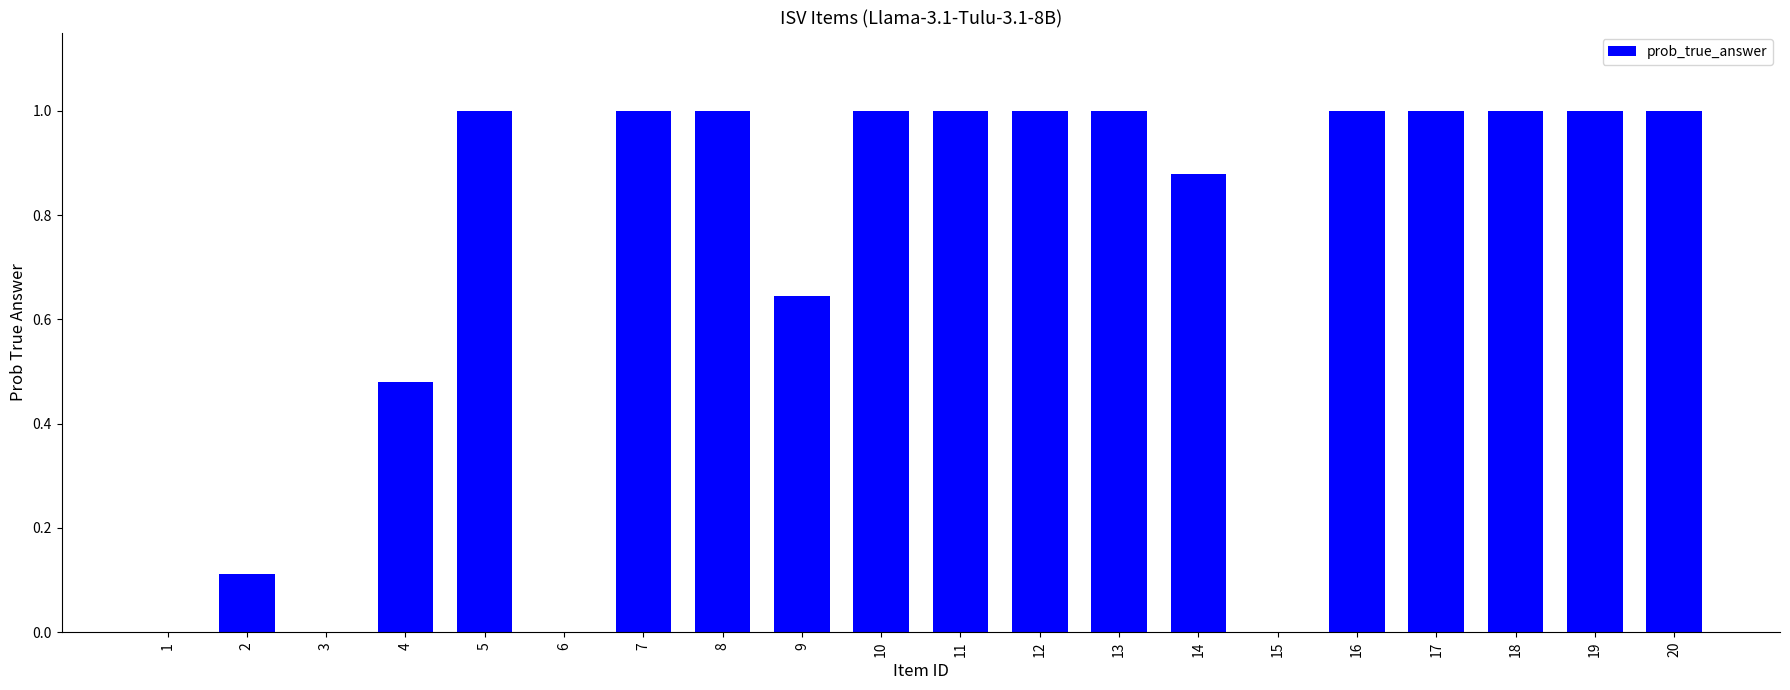

What is the maximum value shown in the chart?

1.0